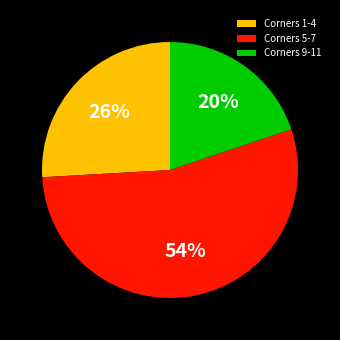

What is the majority slice?

Corners 5-7